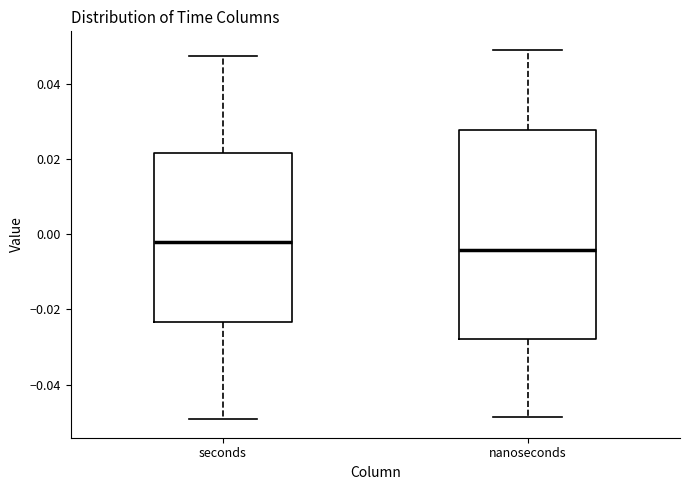

Which box has the lowest median line?

nanoseconds